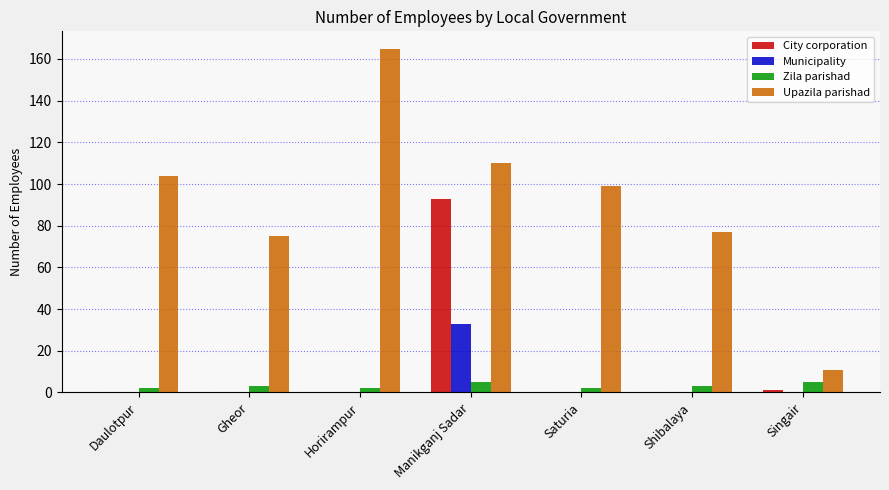

Is it true that Upazila parishad equals 75 at Gheor?

True